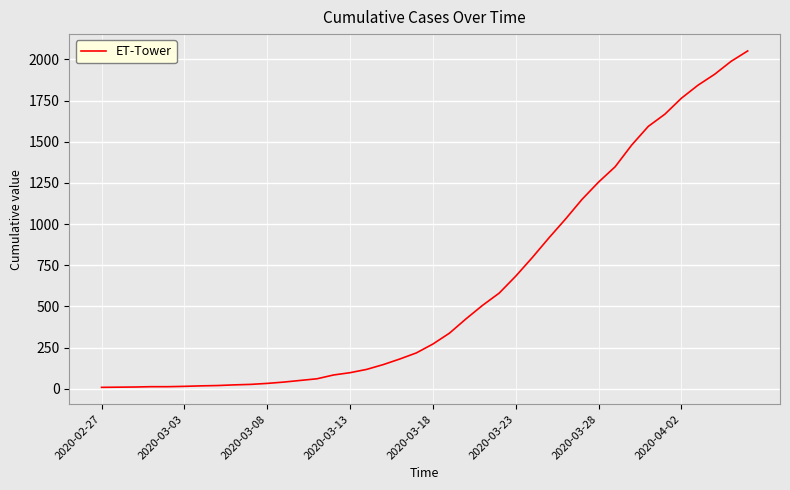

What is the greatest value displayed?

2051